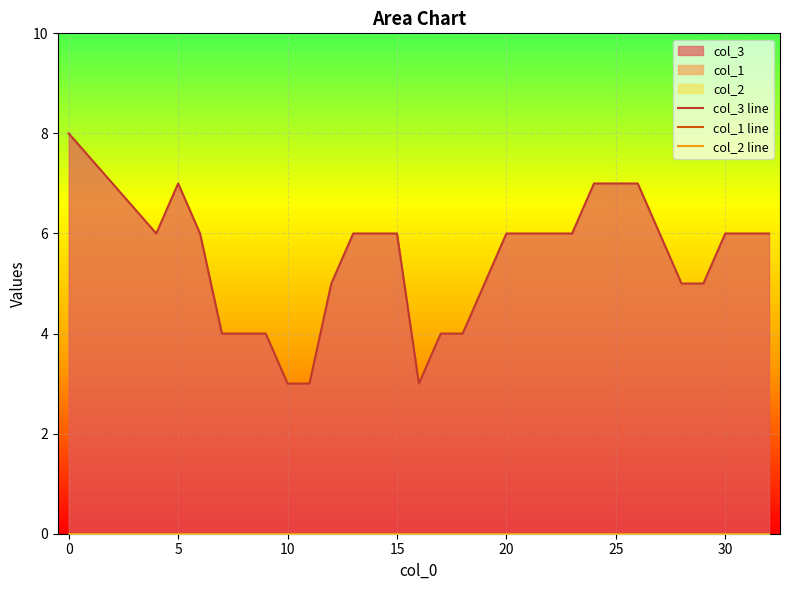

What is the maximum value shown in the chart?

8